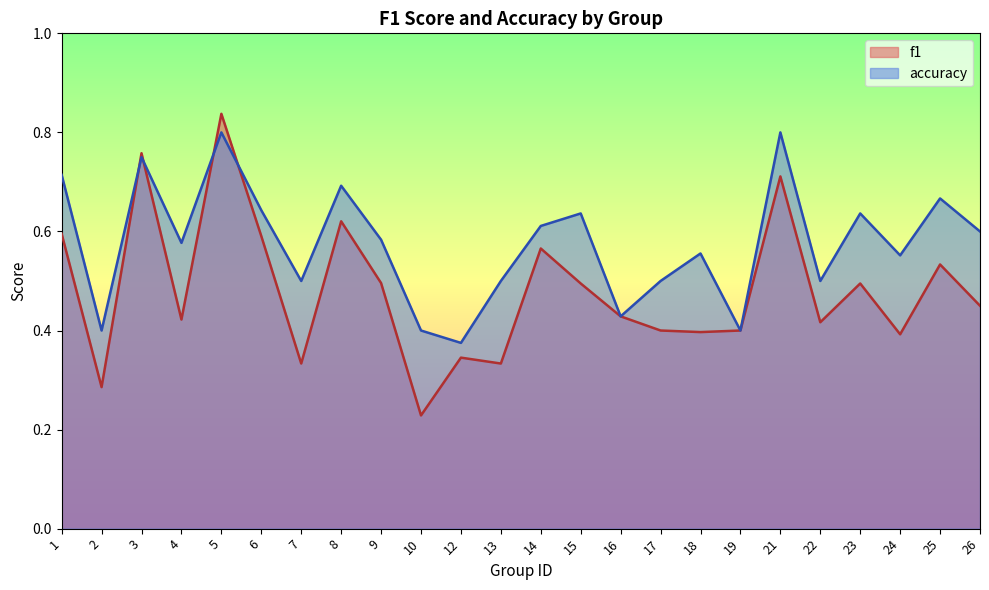

What is the sum of the f1 values at 16 and 3?

1.2